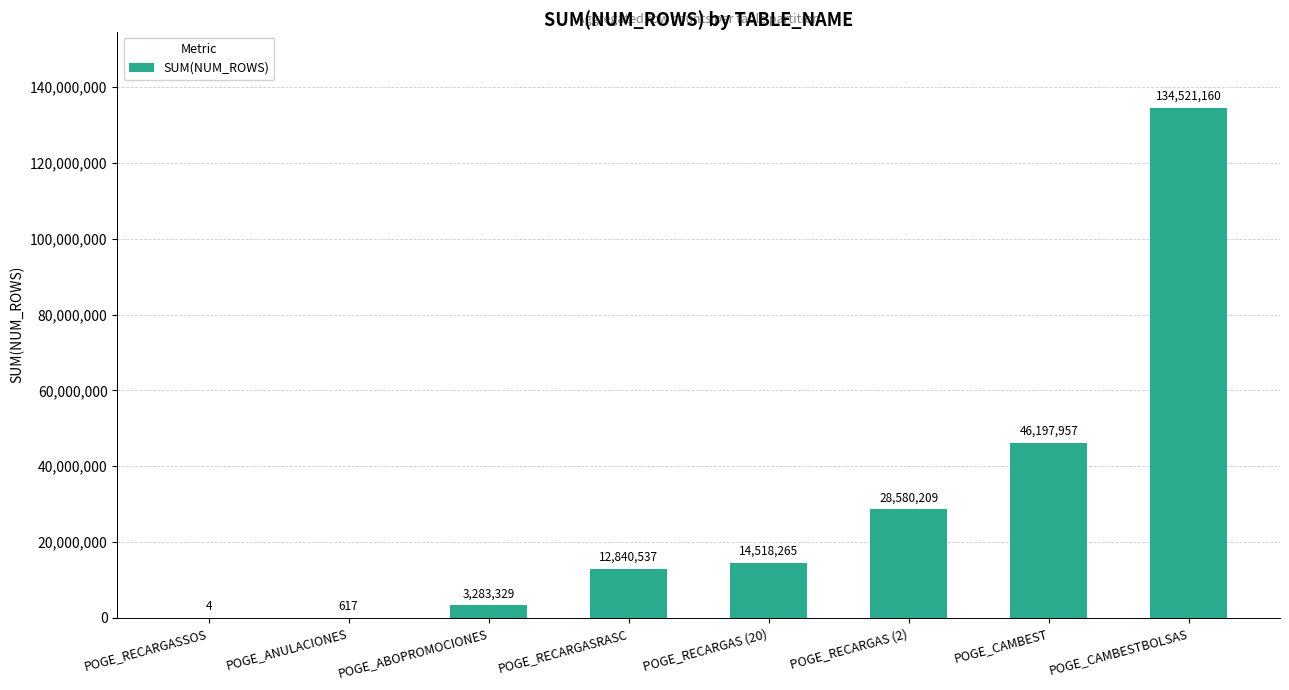

At which label is the value closest to 67260582?

POGE_CAMBEST